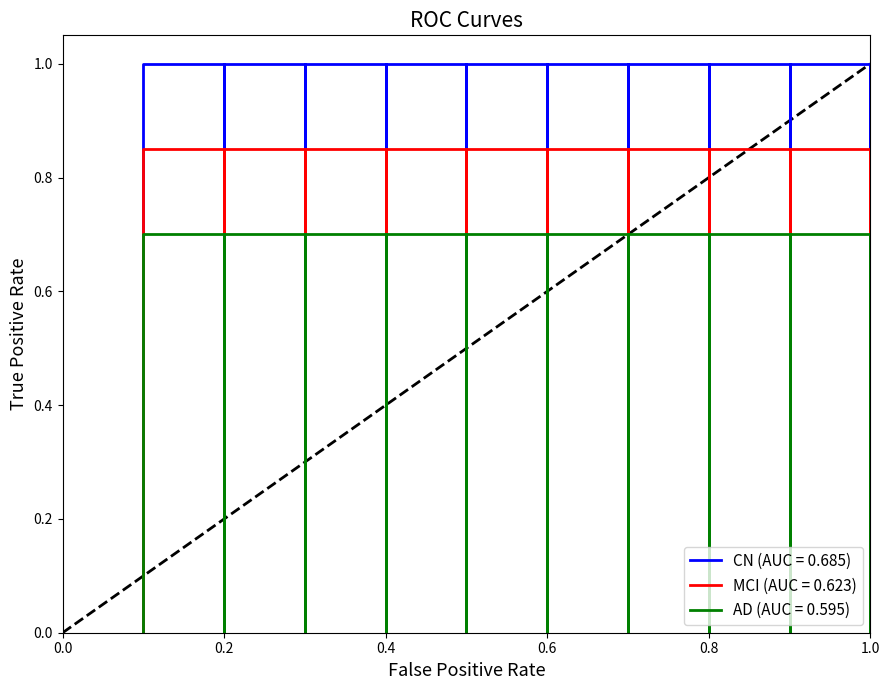

Count the values in the range 0 to 1.

20